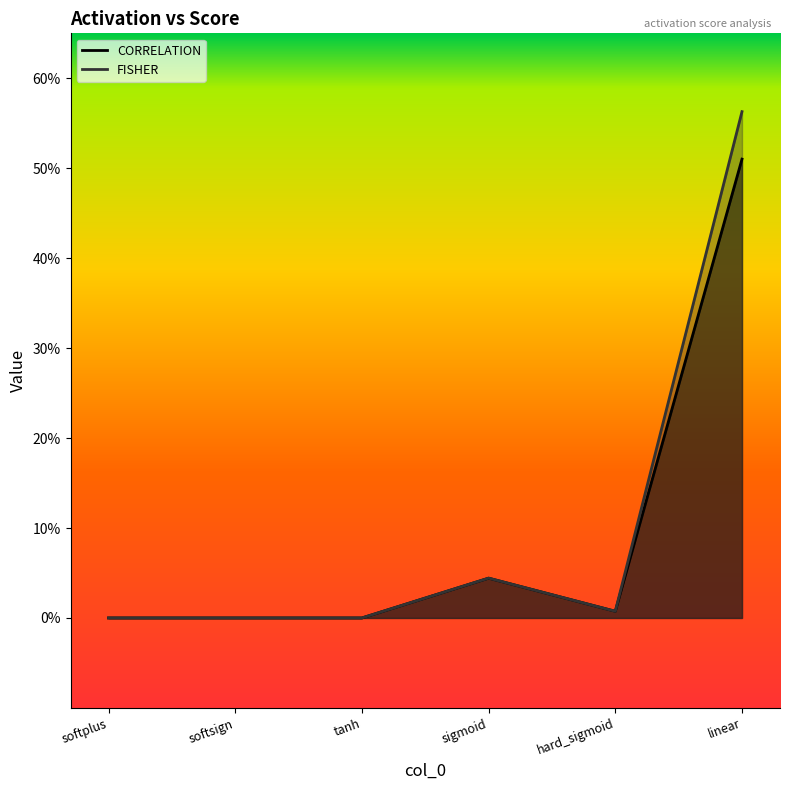

Rank the series by their maximum value, from lowest to highest.

CORRELATION, FISHER